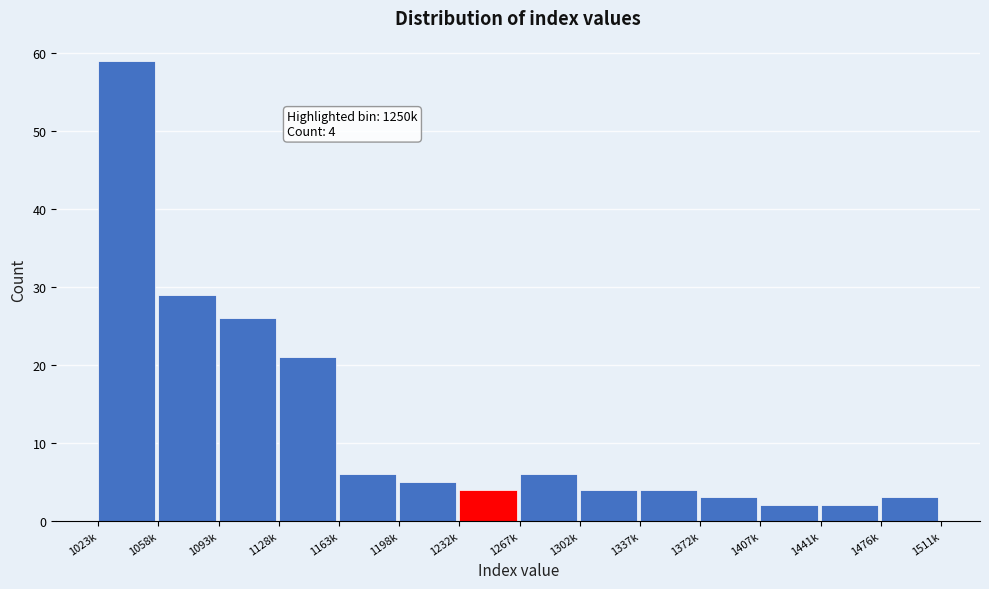

Reading right to left, extract all data points from this chart.

3	2	2	3	4	4	6	4	5	6	21	26	29	59